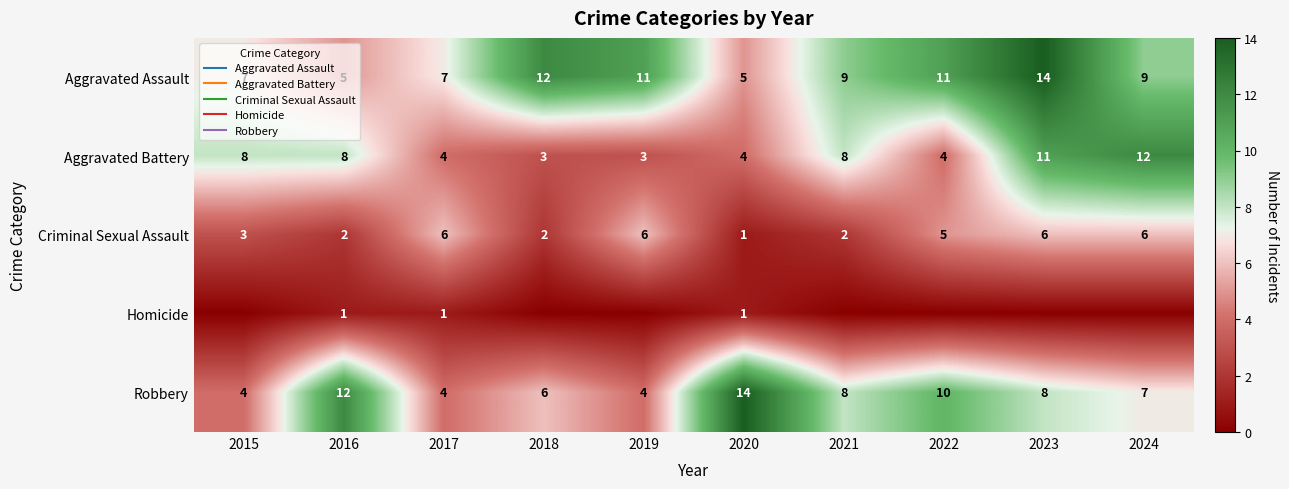

Rank the categories by Criminal Sexual Assault value from highest to lowest.

2017, 2019, 2023, 2024, 2022, 2015, 2016, 2018, 2021, 2020